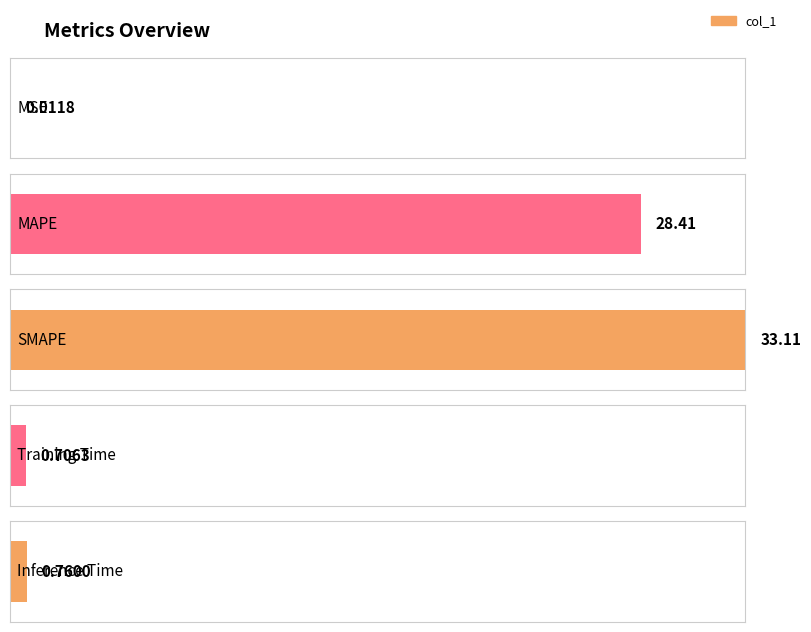

The value at Training Time is 1.0. True or false?

False